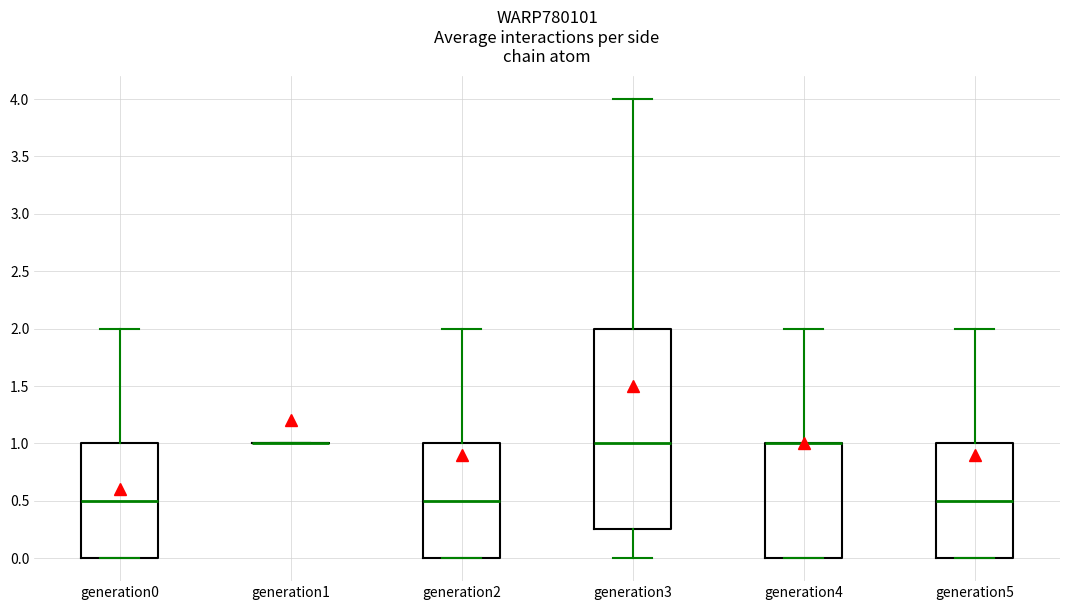

Which box is the tallest, from its lower edge to its upper edge?

generation3